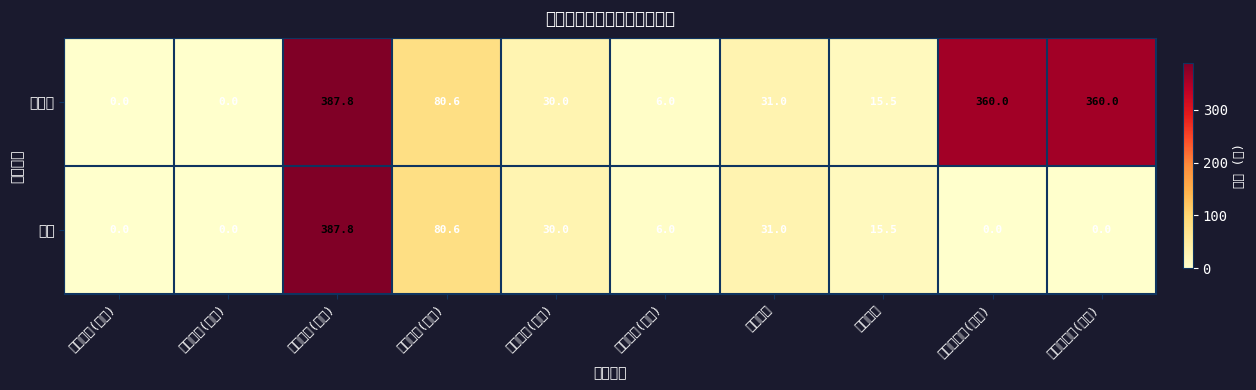

List the series in order of their overall mean, lowest first.

陈瑞, 刘含秋